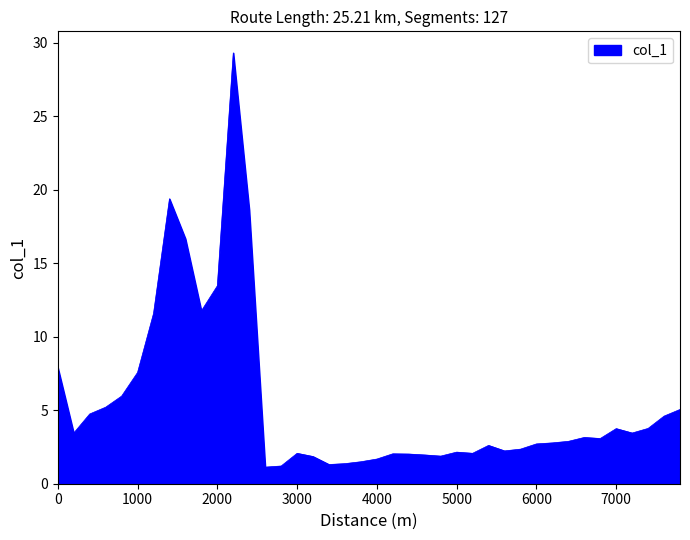

What is the greatest value displayed?

29.3